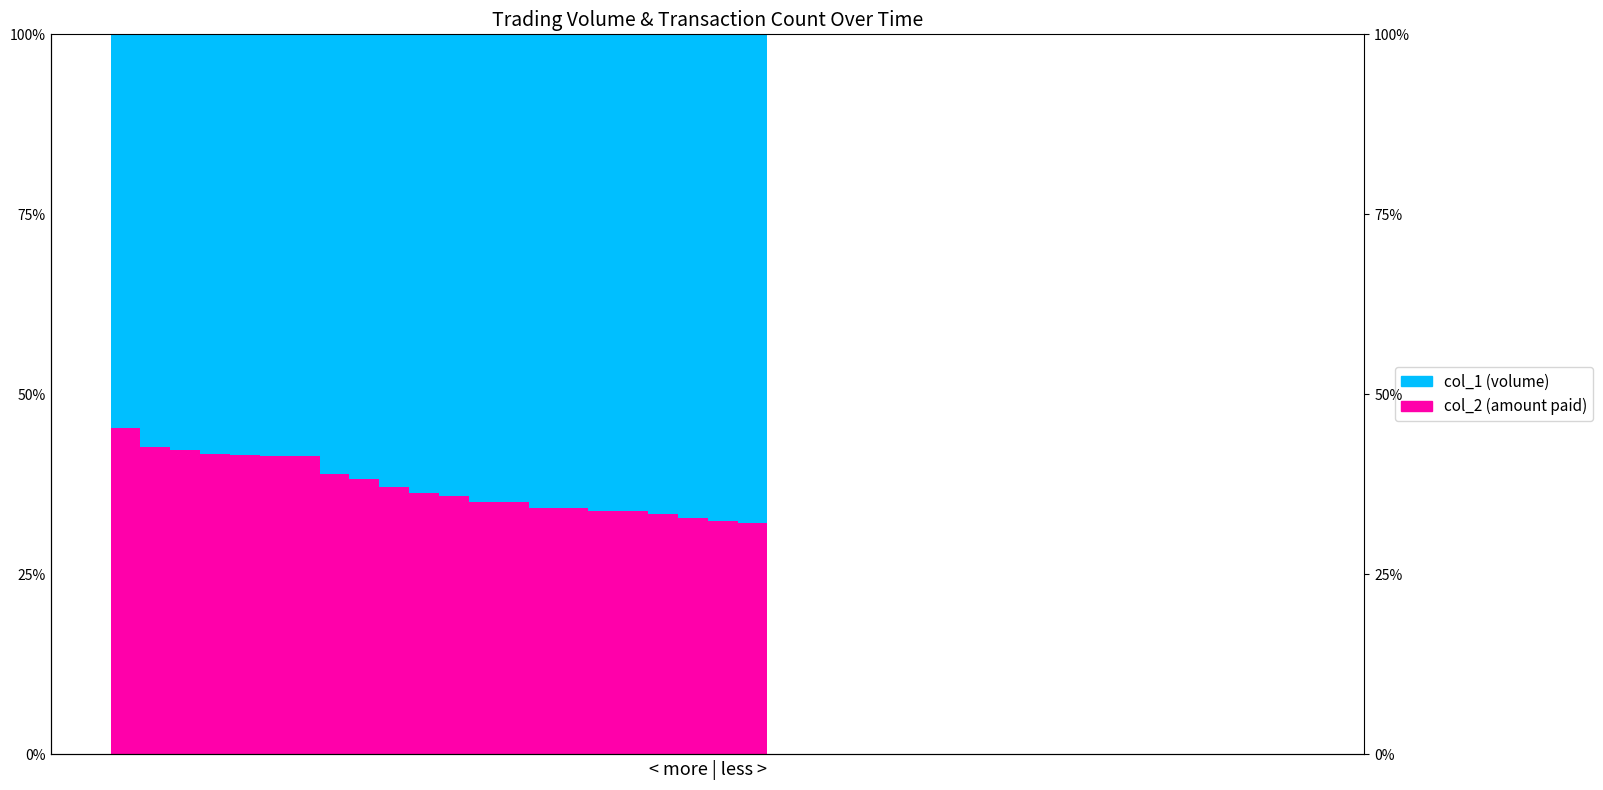

Reading right to left, list all the values displayed in this chart.

col_2 (amount paid): 39=0.0	38=0.0	37=0.0	36=0.0	35=0.0	34=0.0	33=0.0	32=0.0	31=0.0	30=0.0	29=0.0	28=0.0	27=0.0	26=0.0	25=0.0	24=0.0	23=0.0	22=0.0	21=32.1	20=32.4	19=32.9	18=33.3	17=33.8	16=33.8	15=34.2	14=34.2	13=35.1	12=35.1	11=35.9	10=36.3	9=37.1	8=38.3	7=38.9	6=41.4	5=41.4	4=41.5	3=41.7	2=42.3	1=42.7	0=45.3
col_1 (volume): 39=0.0	38=0.0	37=0.0	36=0.0	35=0.0	34=0.0	33=0.0	32=0.0	31=0.0	30=0.0	29=0.0	28=0.0	27=0.0	26=0.0	25=0.0	24=0.0	23=0.0	22=0.0	21=67.9	20=67.6	19=67.1	18=66.7	17=66.2	16=66.2	15=65.8	14=65.8	13=64.9	12=64.9	11=64.1	10=63.7	9=62.9	8=61.7	7=61.1	6=58.6	5=58.6	4=58.5	3=58.3	2=57.7	1=57.3	0=54.7